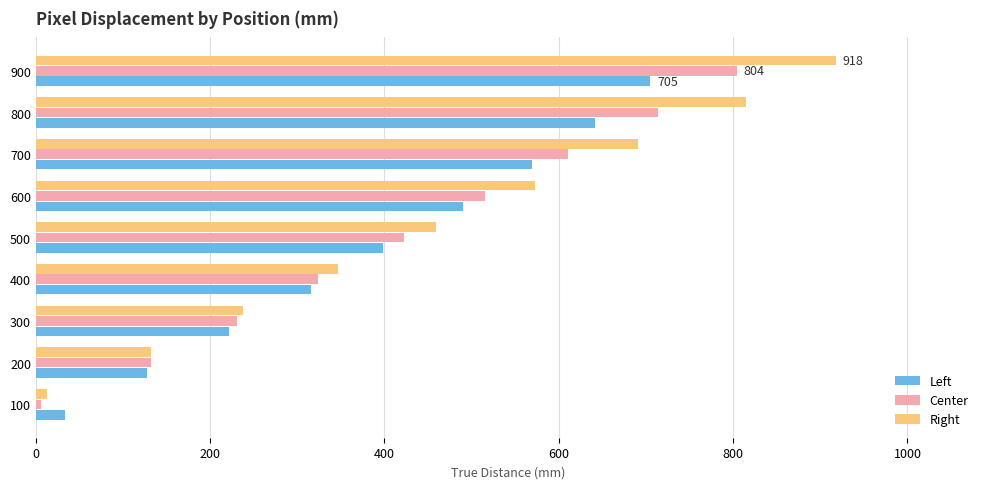

Count the Center values in the range 231 to 611.

5